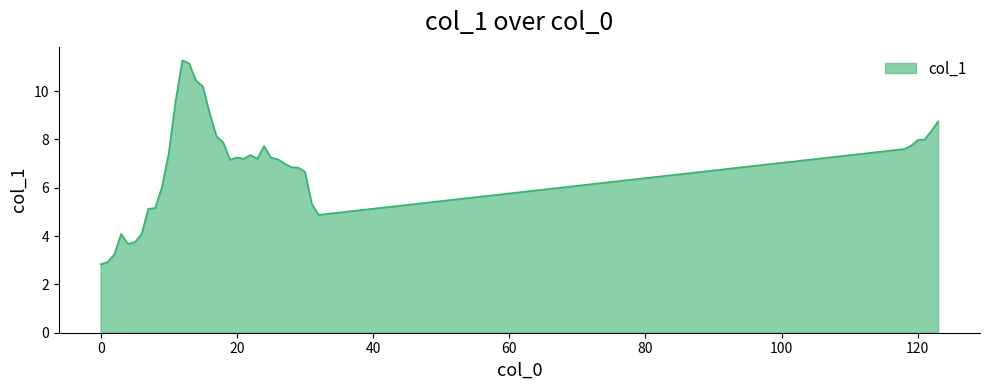

What is the minimum value shown in the chart?

2.8